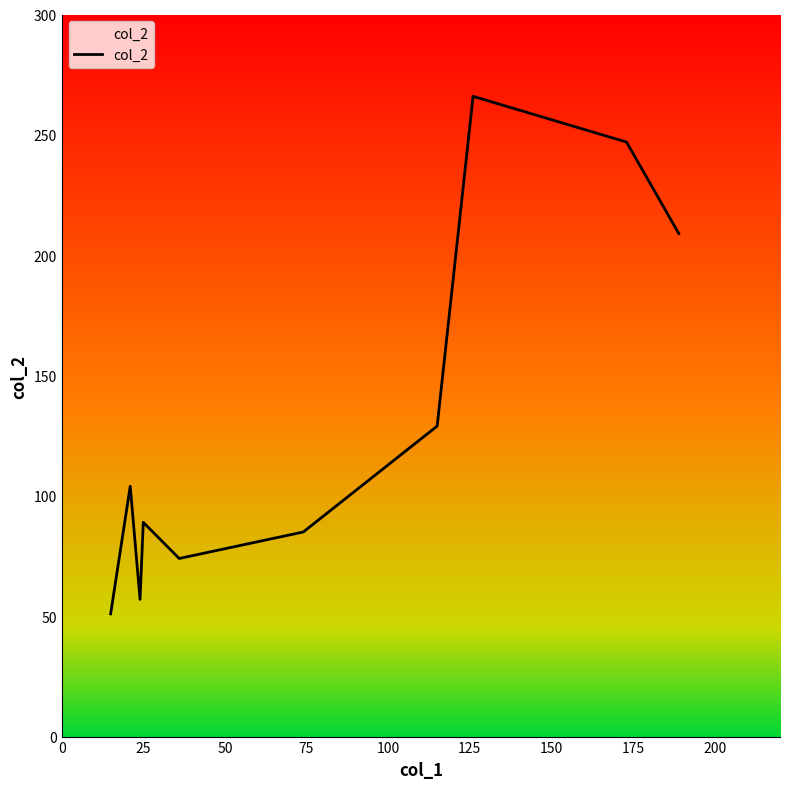

How many points are higher than both their immediate neighbors (excluding endpoints)?

3